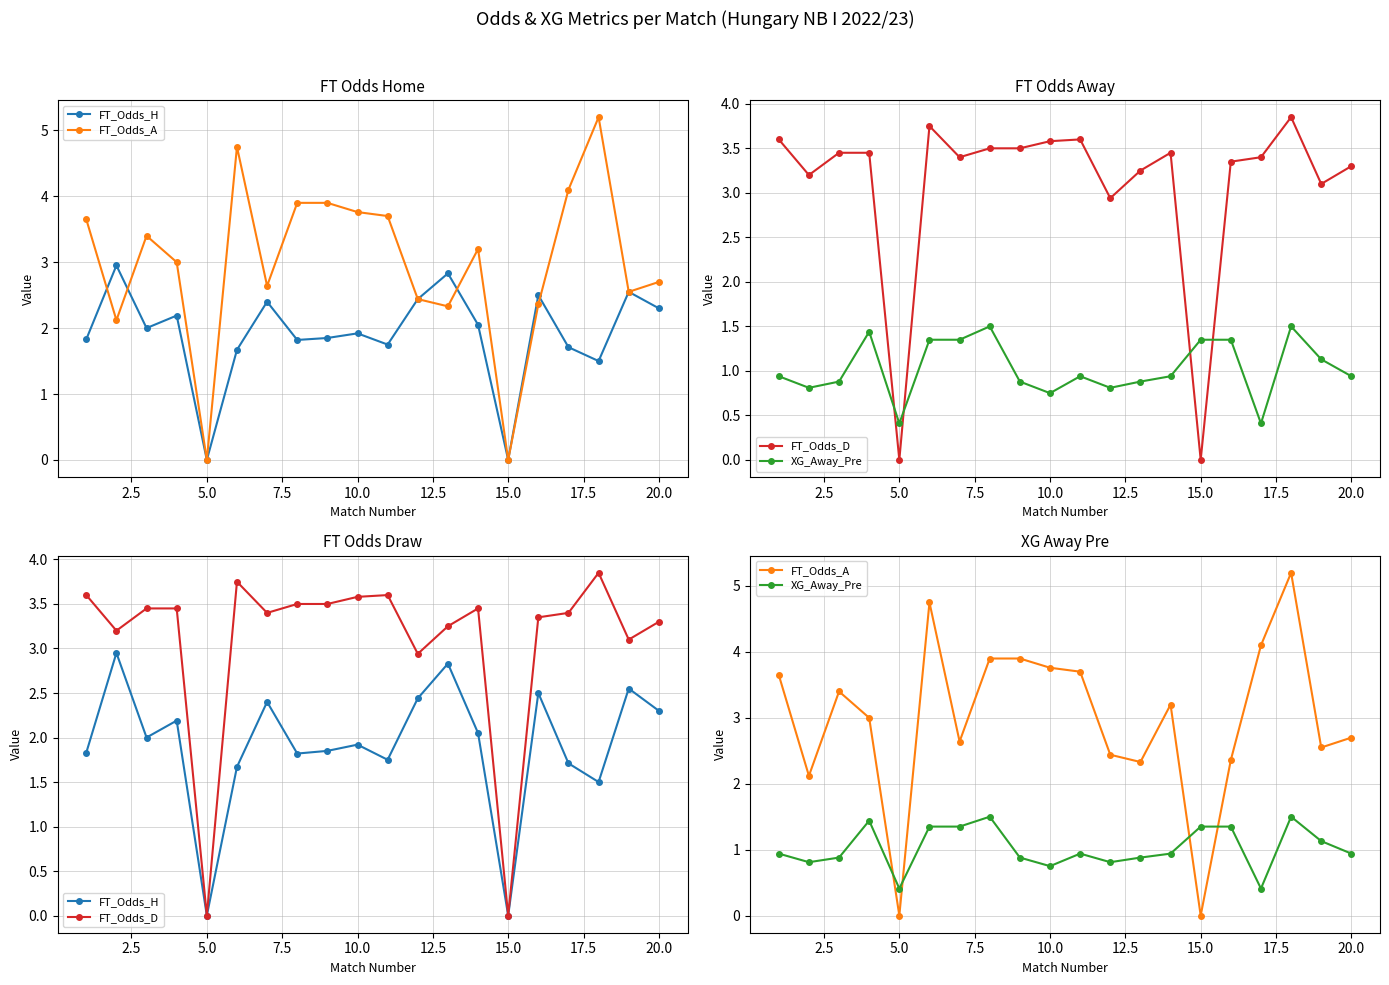

Reading left to right, extract all data points from this chart.

FT_Odds_H: 1.8	3.0	2.0	2.2	0.0	1.7	2.4	1.8	1.9	1.9	1.8	2.4	2.8	2.0	0.0	2.5	1.7	1.5	2.5	2.3
FT_Odds_A: 3.6	2.1	3.4	3.0	0.0	4.8	2.6	3.9	3.9	3.8	3.7	2.4	2.3	3.2	0.0	2.4	4.1	5.2	2.5	2.7
FT_Odds_D: 3.6	3.2	3.5	3.5	0.0	3.8	3.4	3.5	3.5	3.6	3.6	2.9	3.2	3.5	0.0	3.4	3.4	3.9	3.1	3.3
XG_Away_Pre: 0.9	0.8	0.9	1.4	0.4	1.4	1.4	1.5	0.9	0.8	0.9	0.8	0.9	0.9	1.4	1.4	0.4	1.5	1.1	0.9